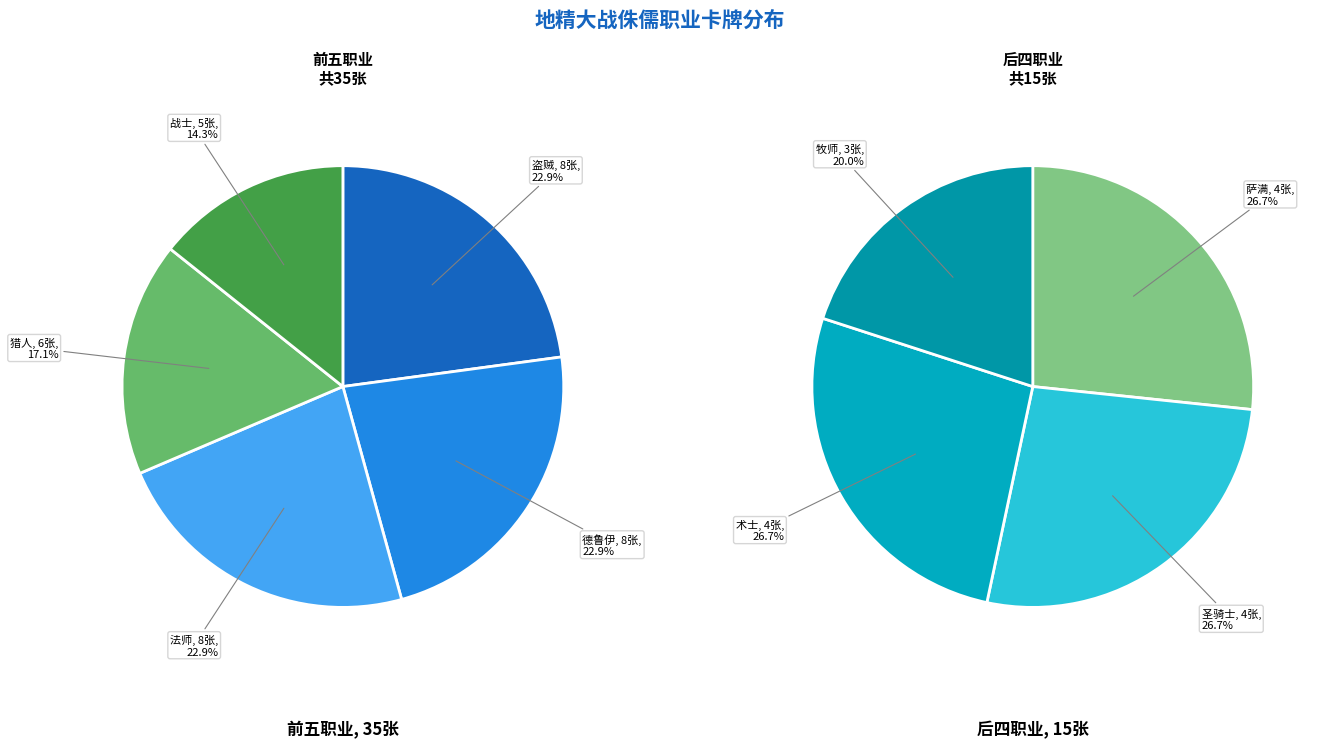

What is the smallest slice in the pie chart?

牧师